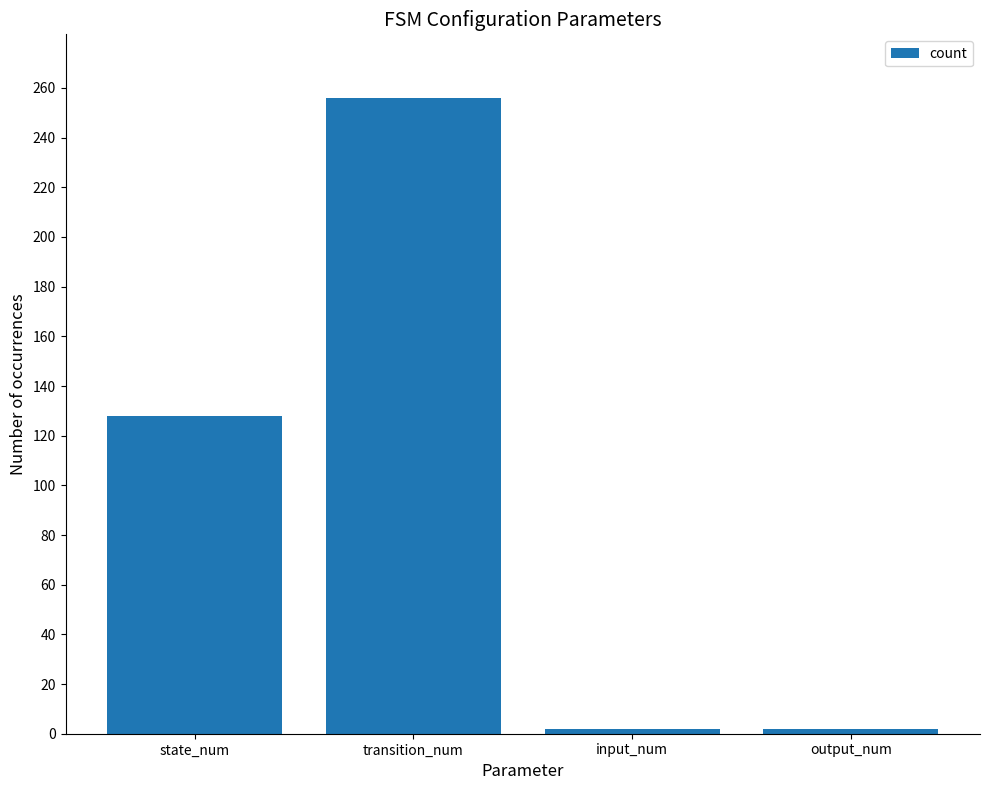

Reading left to right, what are all the values shown in this chart?

state_num=128	transition_num=256	input_num=2	output_num=2